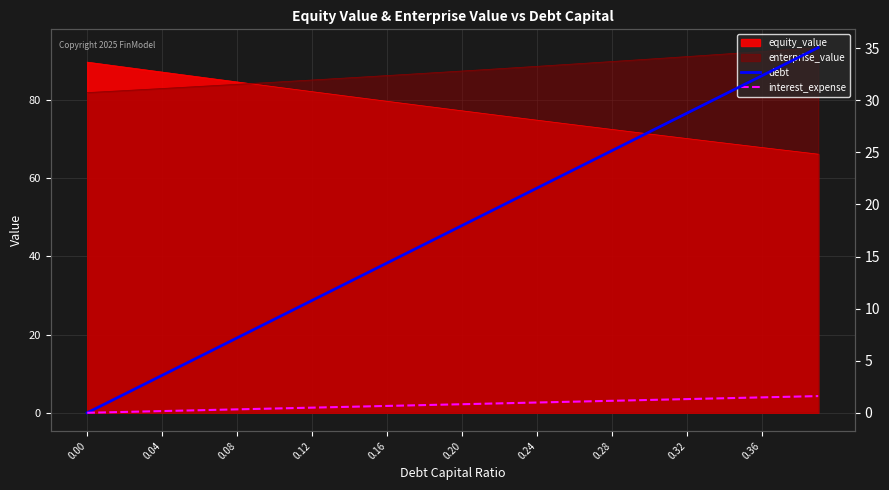

True or false: interest_expense and debt intersect in this chart.

False